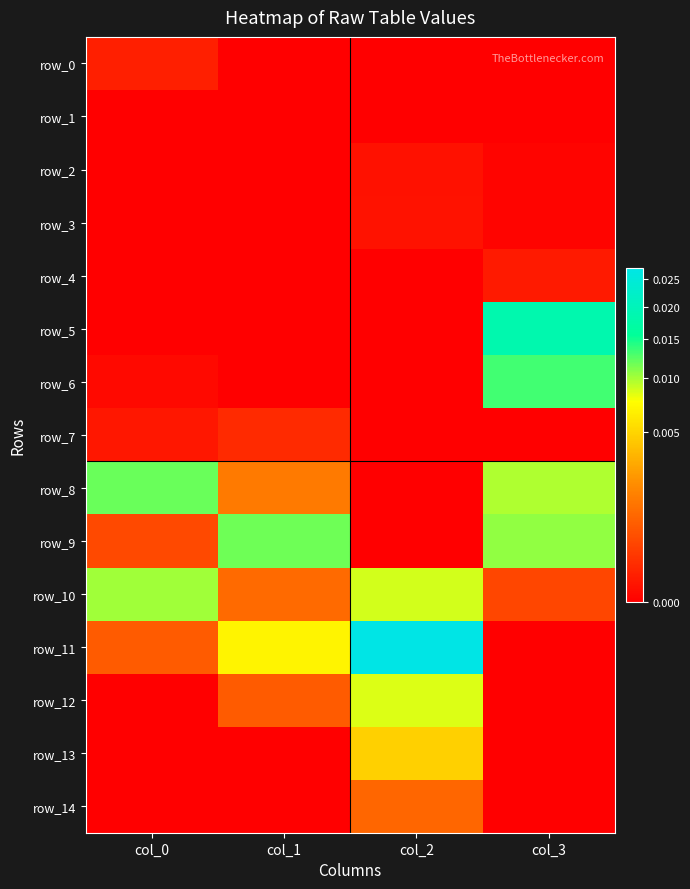

Rank the series at col_2 from highest to lowest value.

row_11, row_10, row_12, row_13, row_14, row_3, row_2, row_0, row_1, row_4, row_5, row_6, row_7, row_8, row_9